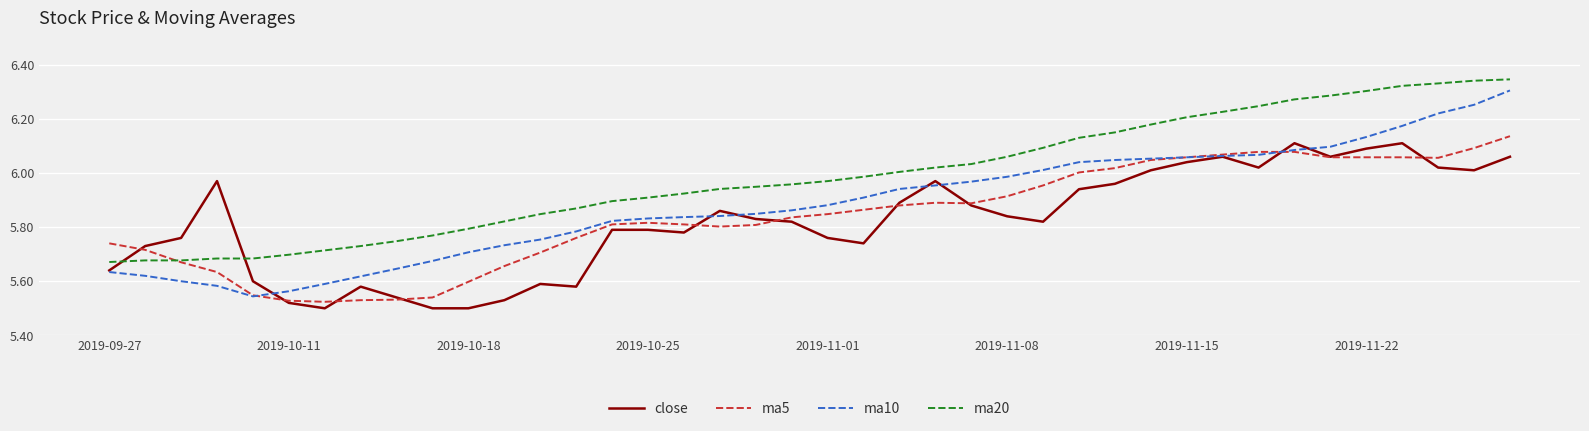

How many times do close and ma20 cross each other?

2